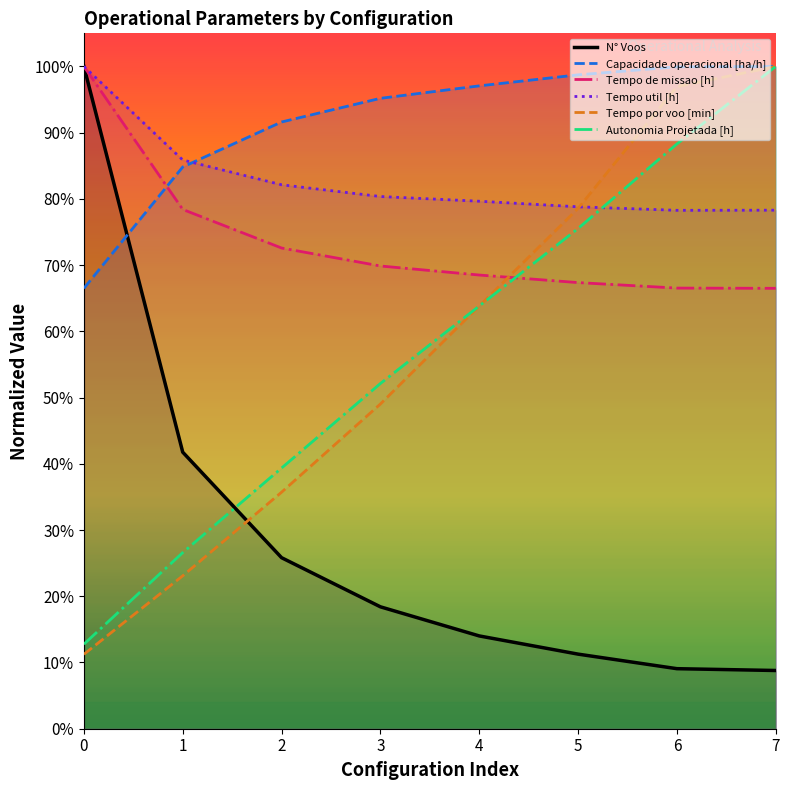

The value of N° Voos at 0 is 1.0. True or false?

True